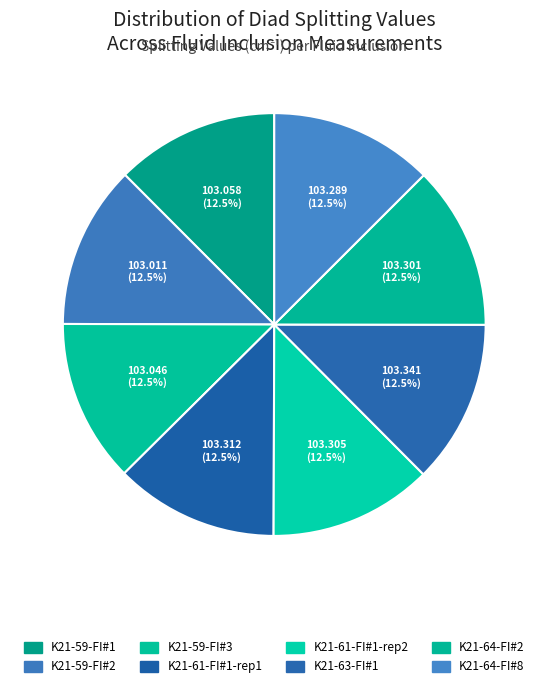

Is it true that K21-59-FI#3 is 12% of the pie?

True